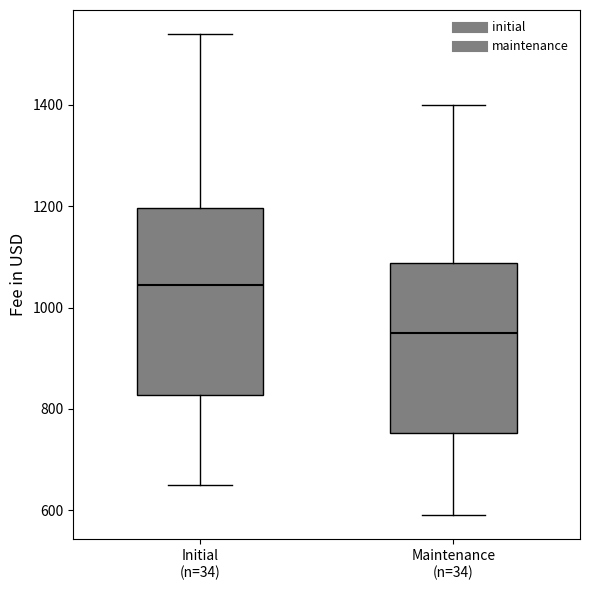

Which box has the lowest median line?

Maintenance (n=34)